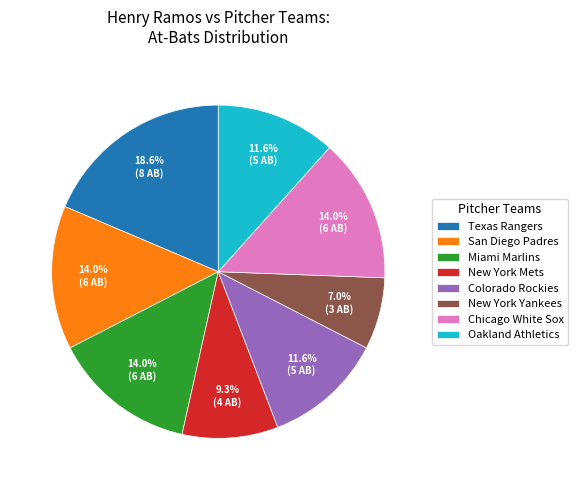

Does any single category account for the majority?

No